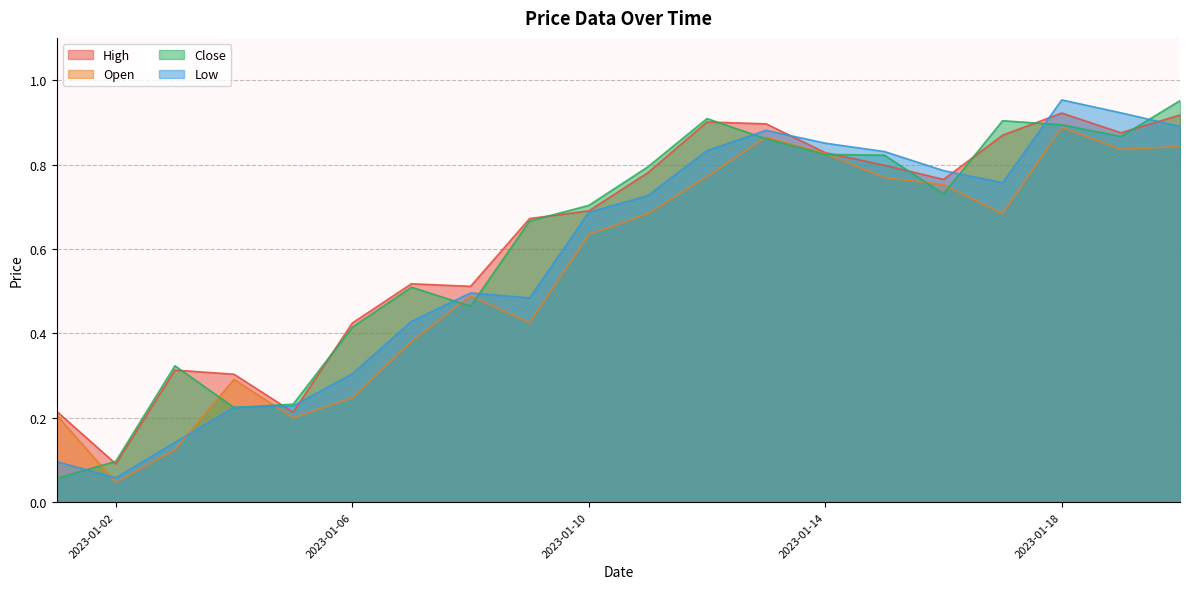

How many lines are shown in the chart?

4